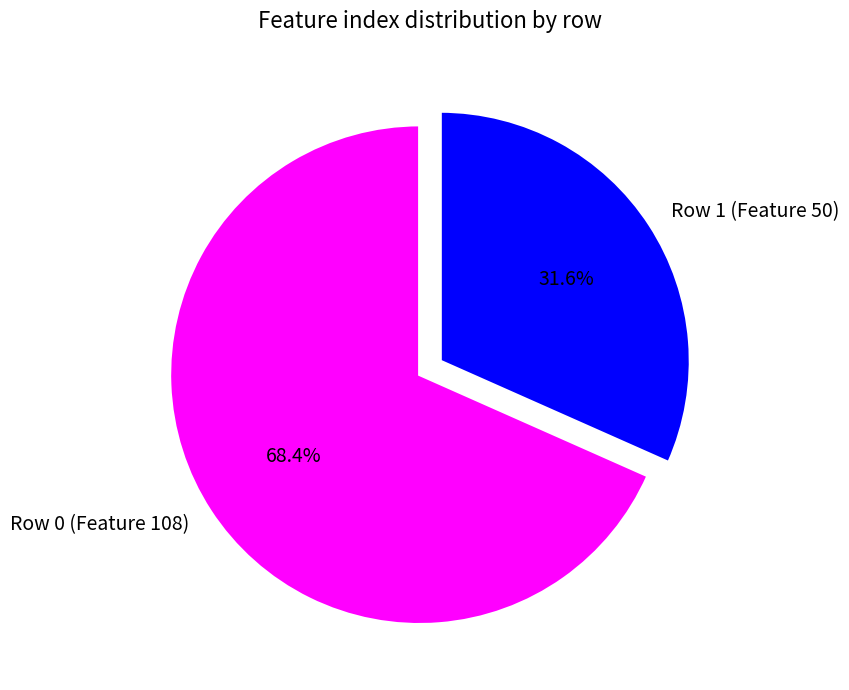

Approximately how many times larger is the value at Row 1 (Feature 50) compared to Row 0 (Feature 108)?

0.5